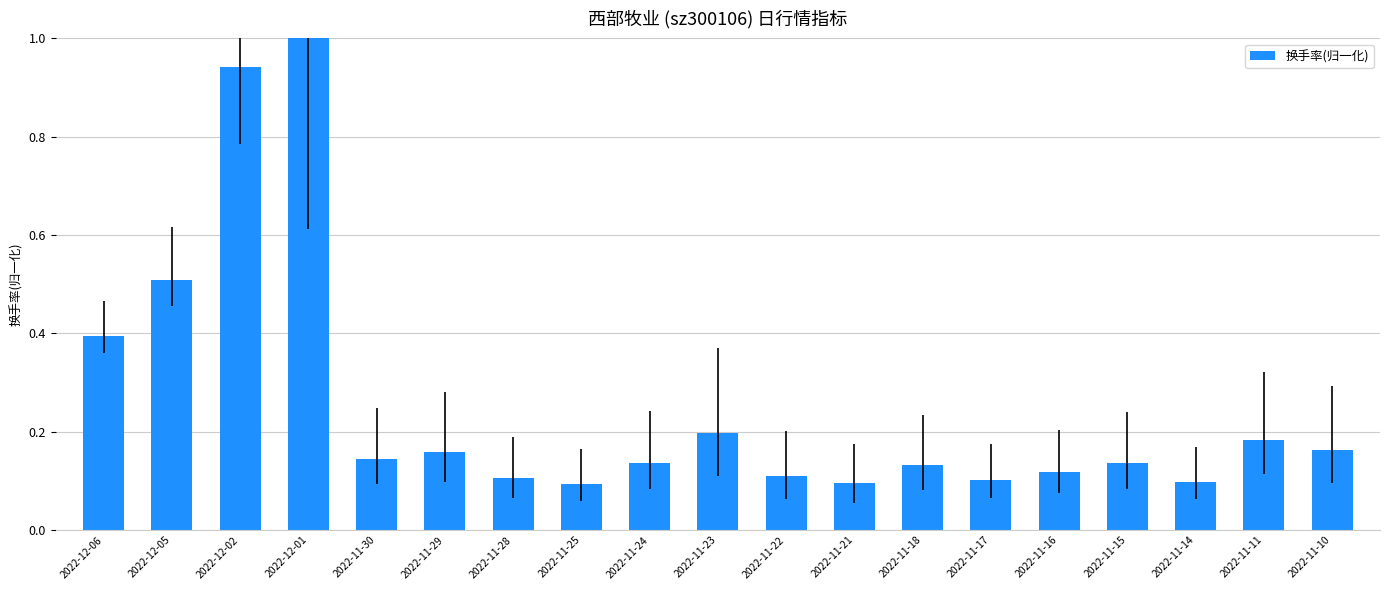

What is the sum of the values at 2022-12-02 and 2022-11-15?

1.1